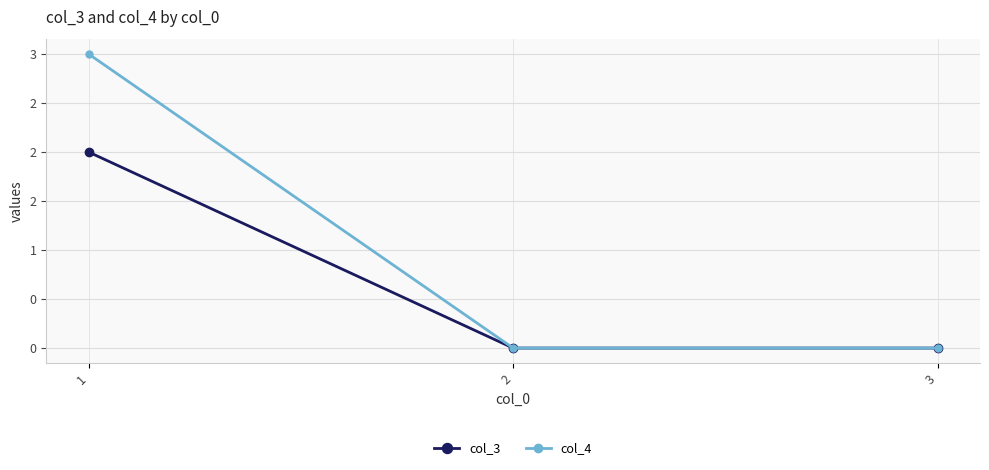

Reading left to right, what are all the values shown in this chart?

col_3: 1=2	2=0	3=0
col_4: 1=3	2=0	3=0